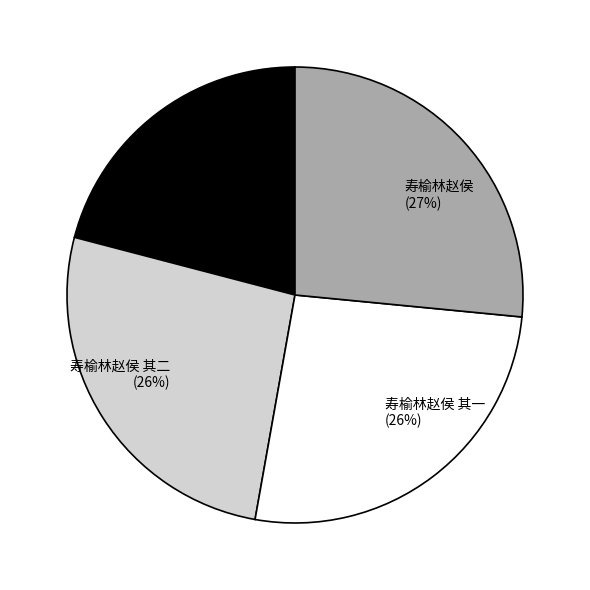

True or false: 挽雪林赵老 (21%) accounts for 21% of the total.

True